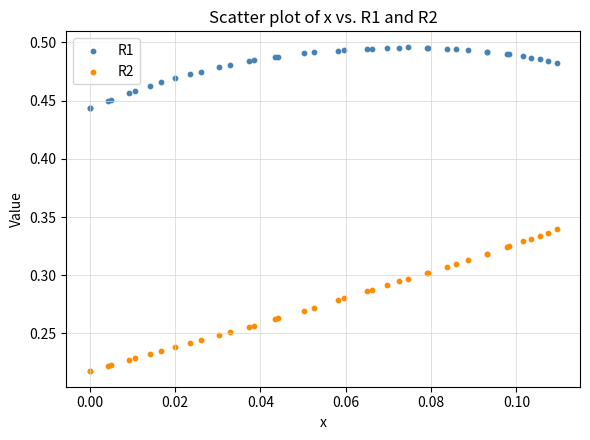

What are all the series names shown in the legend?

R1, R2